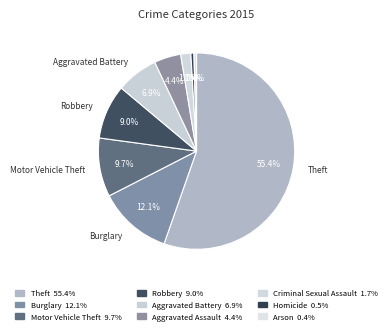

To the nearest percent, what percentage of the pie is Criminal Sexual Assault?

2%